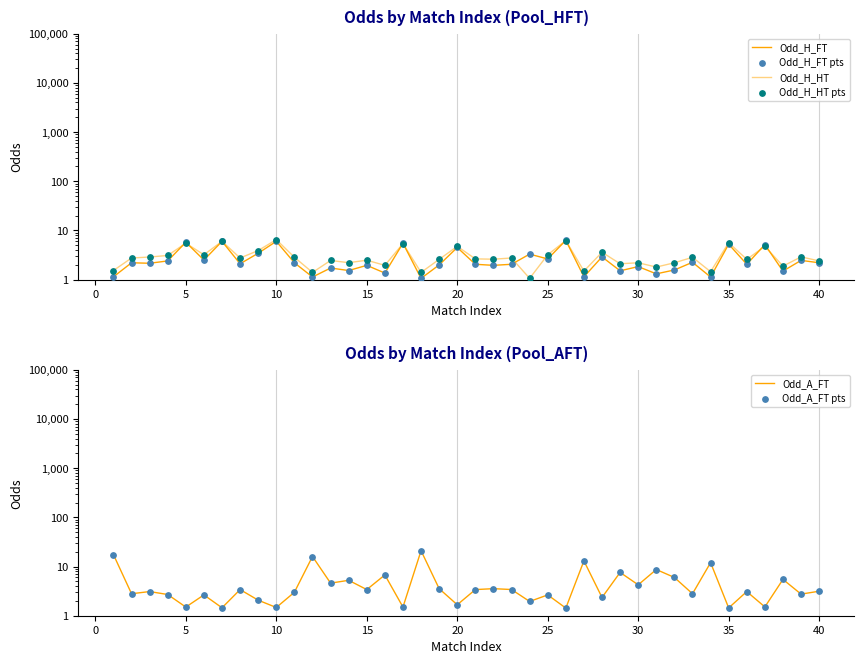

Which series contains the highest Y value?

Odd_A_FT